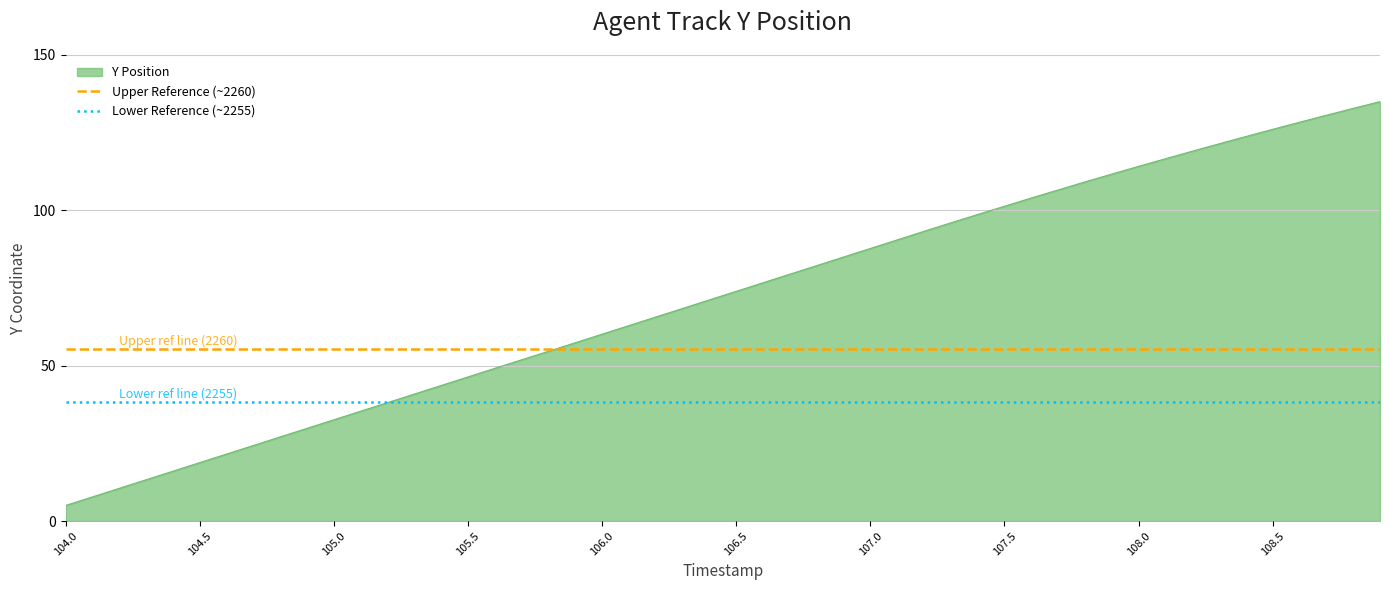

The Y Position series shows 18.8 at 104.5. True or false?

True